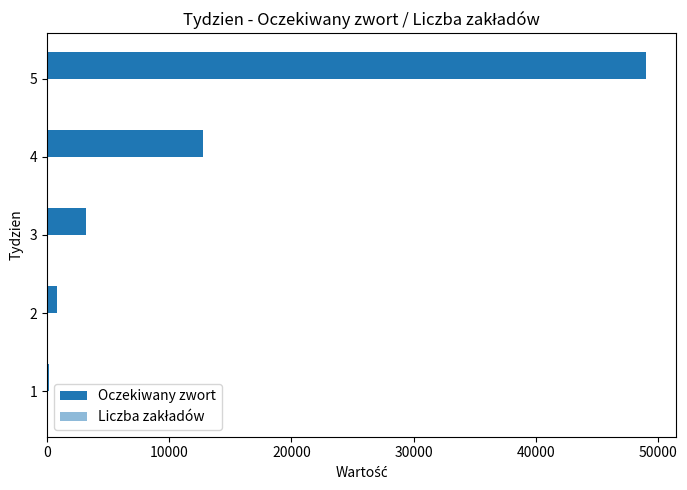

Count the number of categories in the chart.

5